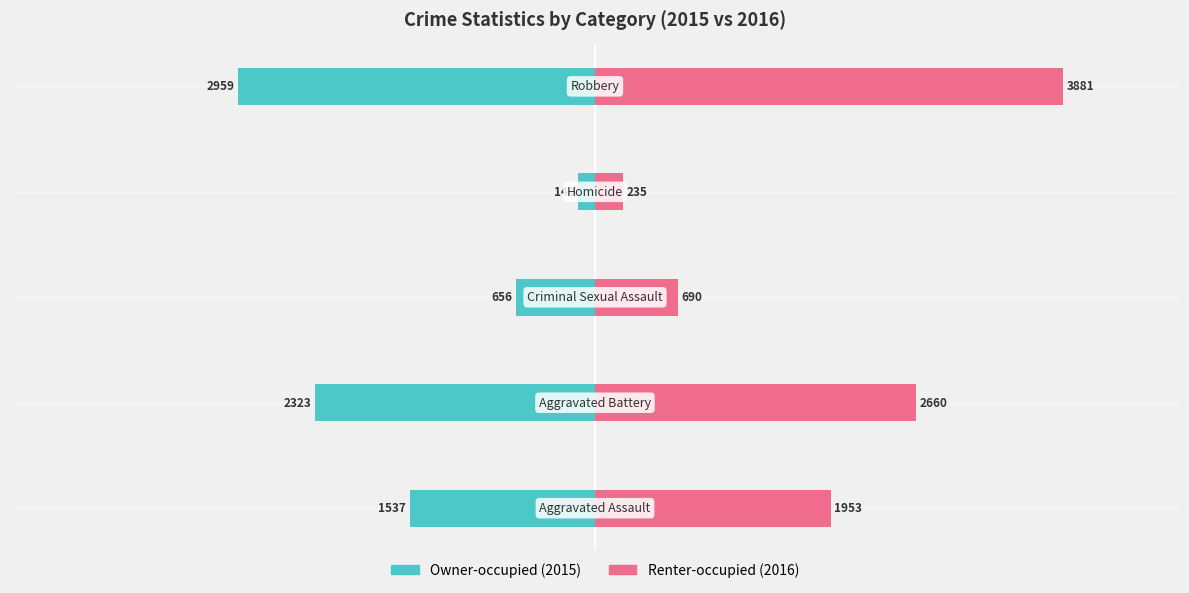

What are all the series names shown in the legend?

Owner-occupied, Renter-occupied